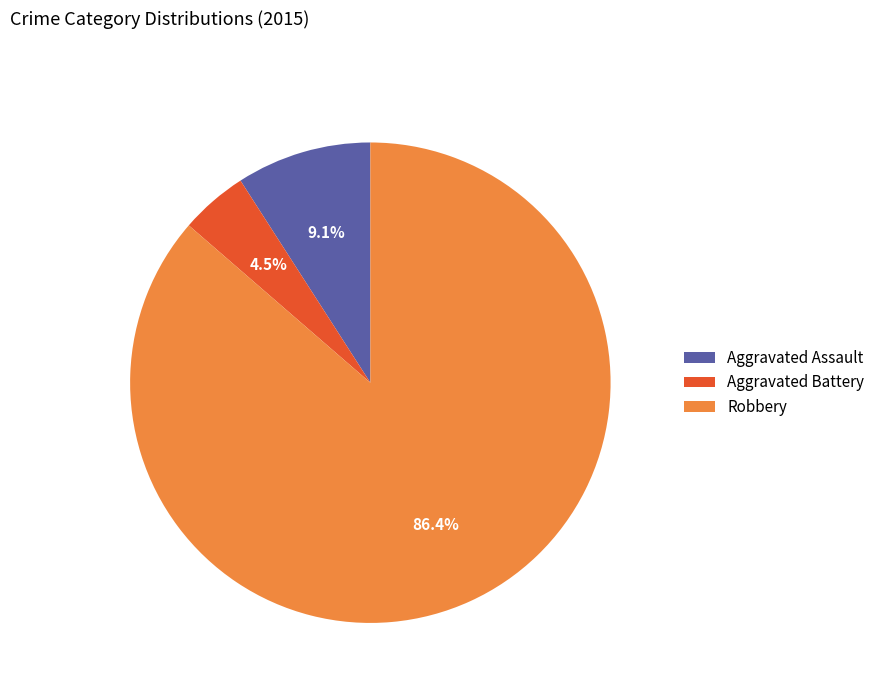

What percentage is NOT represented by Aggravated Battery?

95.5%